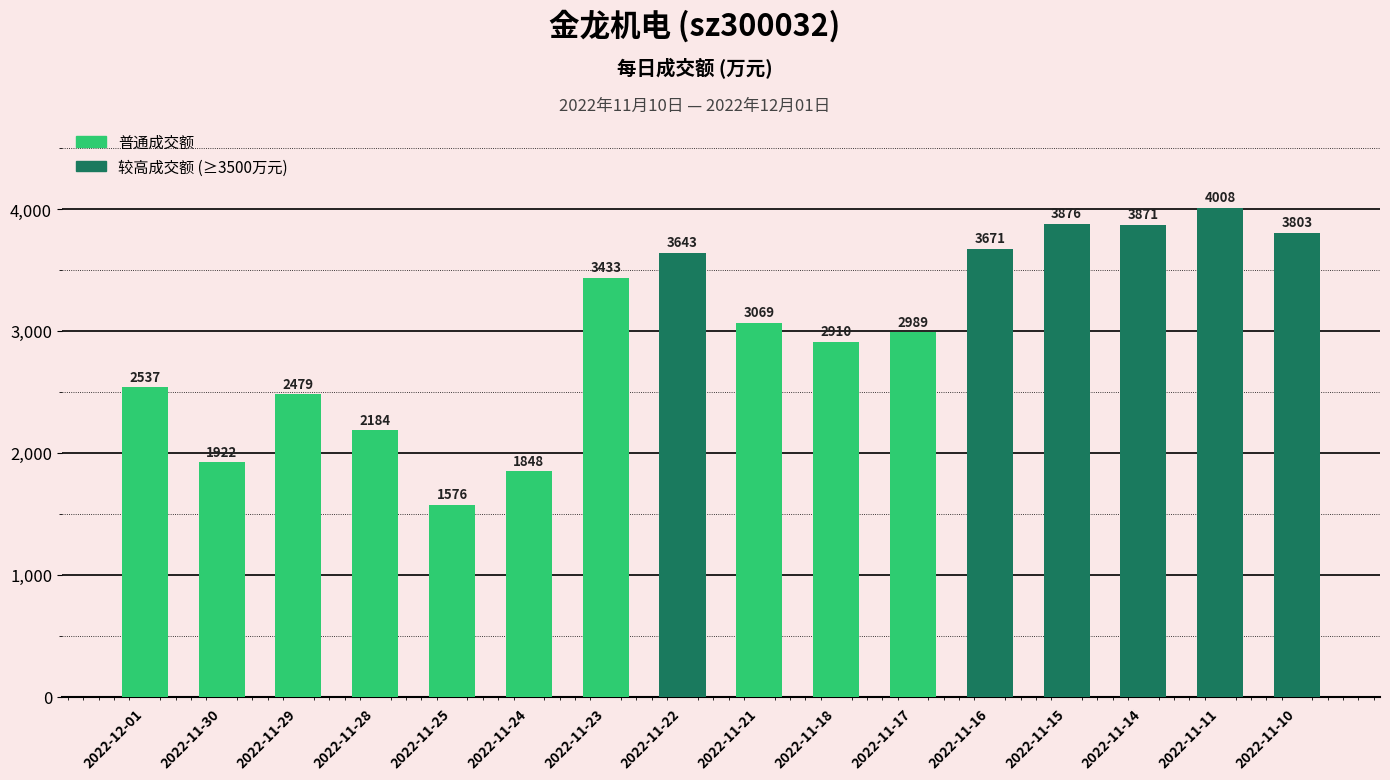

How many bars are there in total?

16